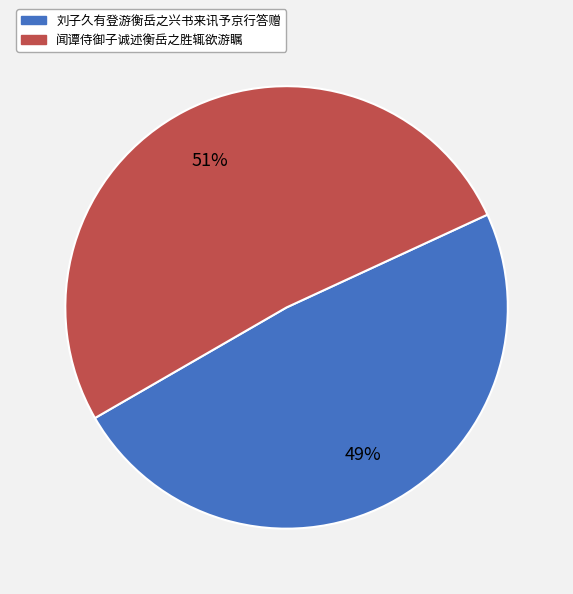

Which category accounts for the majority?

闻谭侍御子诚述衡岳之胜辄欲游瞩